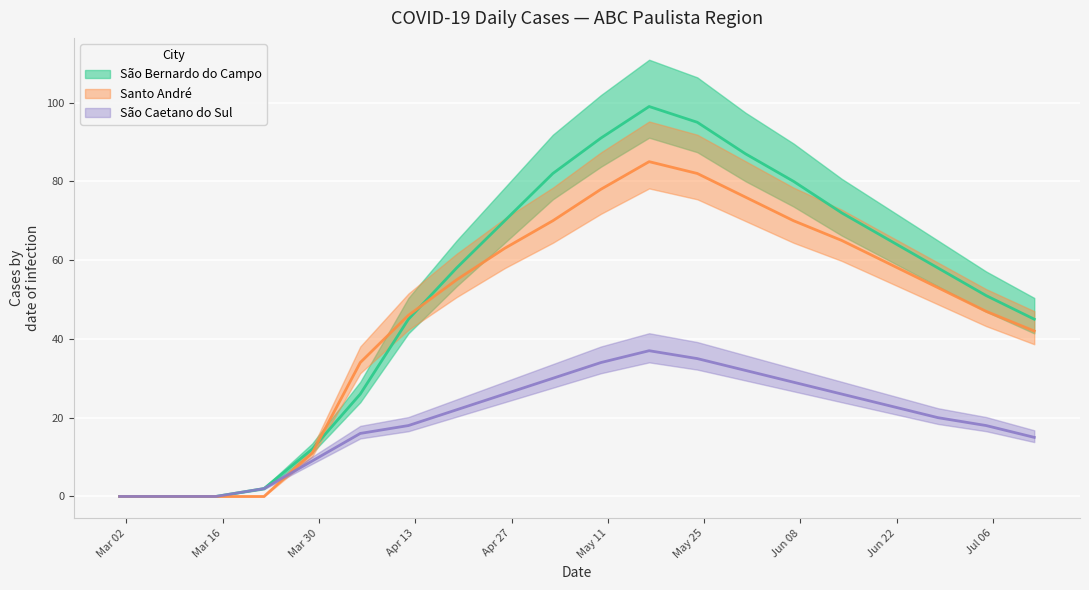

Which series has the largest range (max minus min)?

São Bernardo do Campo